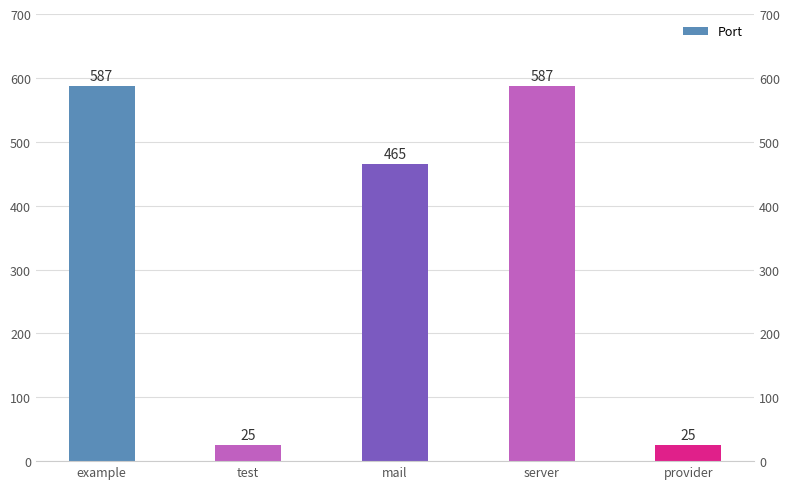

What is the difference between the second highest and minimum values?

562